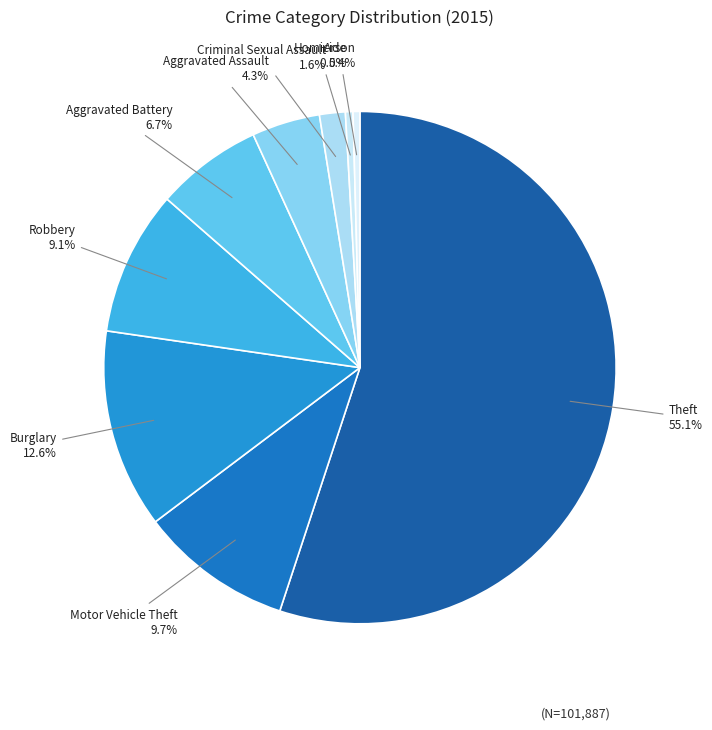

How many slices are in this pie chart?

9